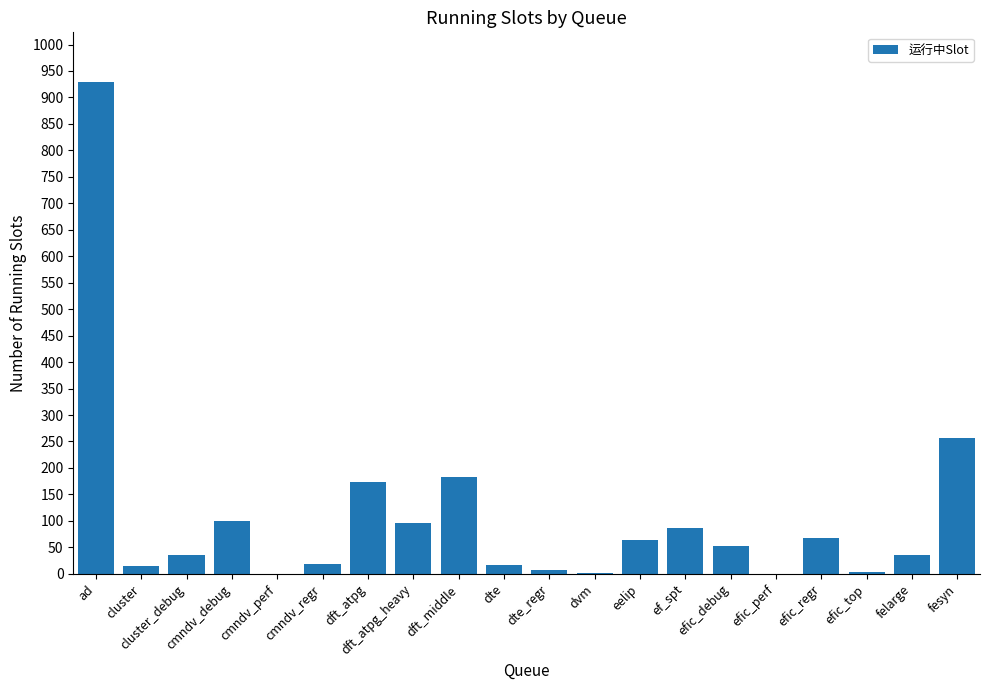

The chart shows a value of 236 at dft_atpg. True or false?

False